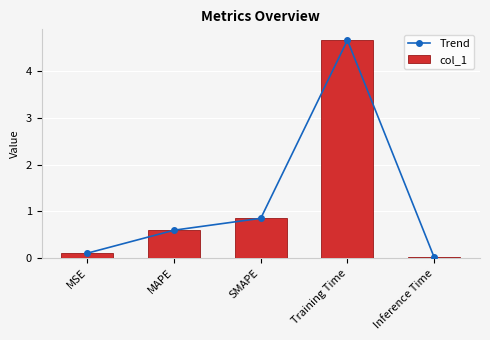

What is the label of the 2nd bar from the left?

MAPE